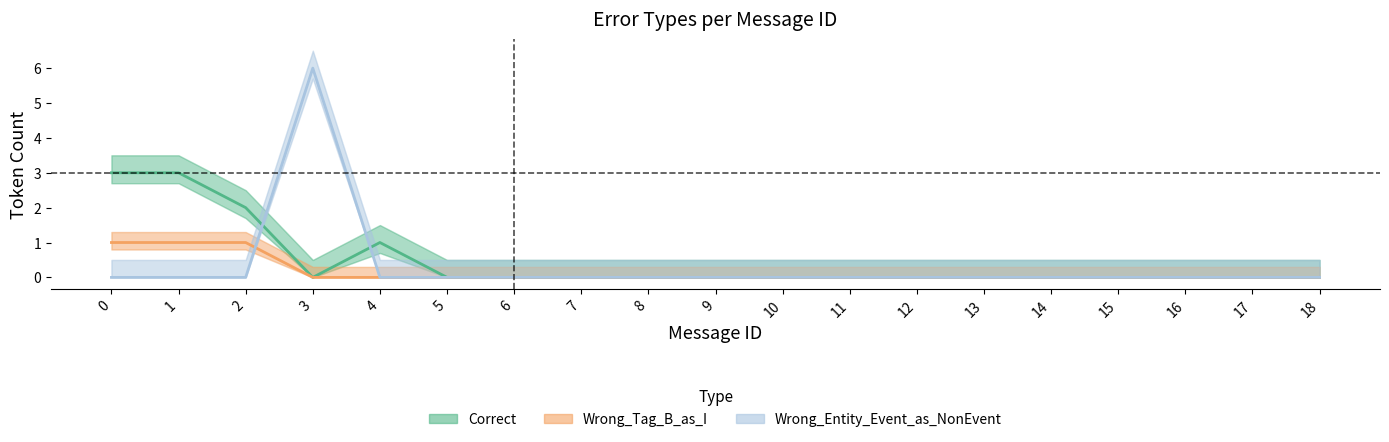

True or false: Wrong_Entity_Event_as_NonEvent has more than 1 interior local peaks.

False